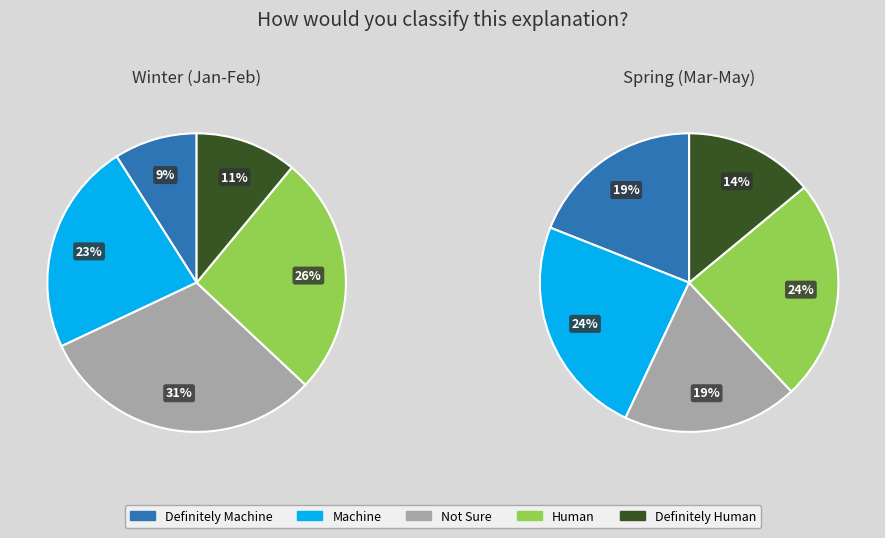

What percentage is the 2 slice, to the nearest percent?

19%